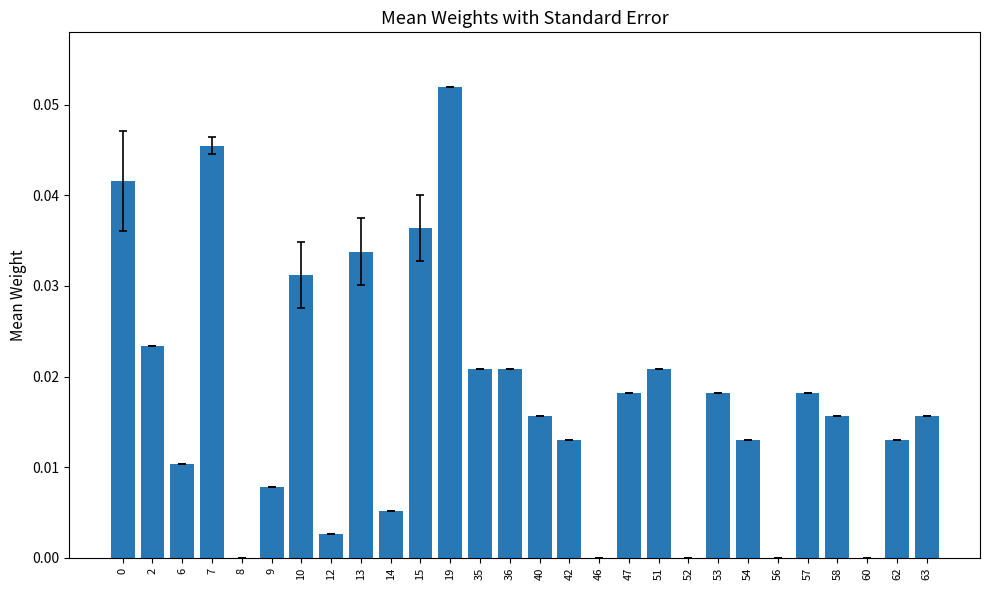

At which category does the chart reach its peak across all series?

19